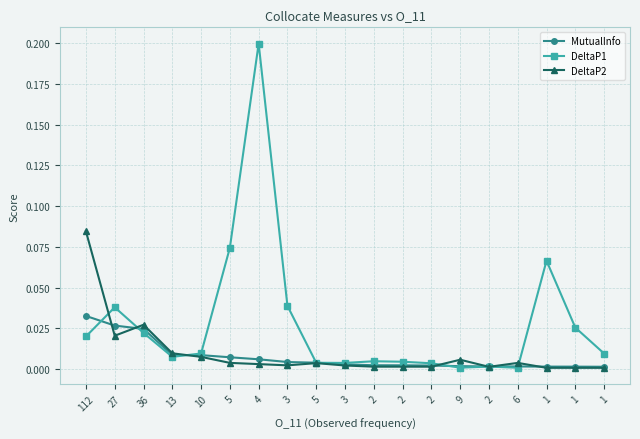

Reading left to right, transcribe all the data shown in this chart.

MutualInfo: 112=0.0	27=0.0	36=0.0	13=0.0	10=0.0	5=0.0	4=0.0	3=0.0	5=0.0	3=0.0	2=0.0	2=0.0	2=0.0	9=0.0	2=0.0	6=0.0	1=0.0	1=0.0	1=0.0
DeltaP1: 112=0.0	27=0.0	36=0.0	13=0.0	10=0.0	5=0.1	4=0.2	3=0.0	5=0.0	3=0.0	2=0.0	2=0.0	2=0.0	9=0.0	2=0.0	6=0.0	1=0.1	1=0.0	1=0.0
DeltaP2: 112=0.1	27=0.0	36=0.0	13=0.0	10=0.0	5=0.0	4=0.0	3=0.0	5=0.0	3=0.0	2=0.0	2=0.0	2=0.0	9=0.0	2=0.0	6=0.0	1=0.0	1=0.0	1=0.0